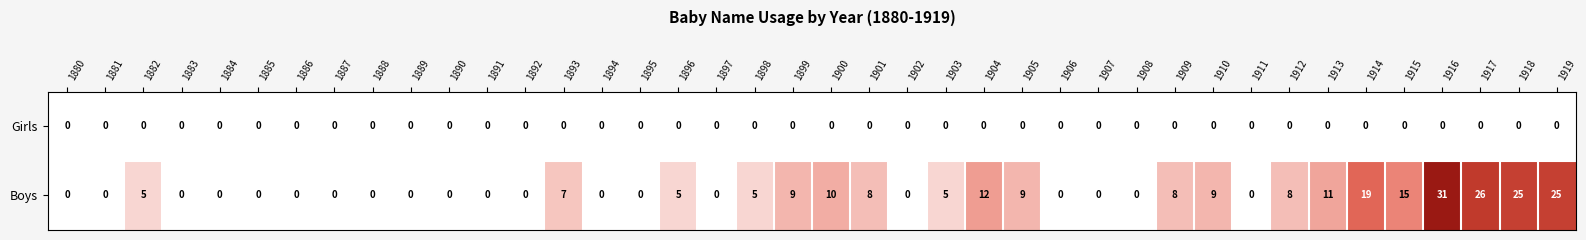

What is the average value of the Boys series?

6